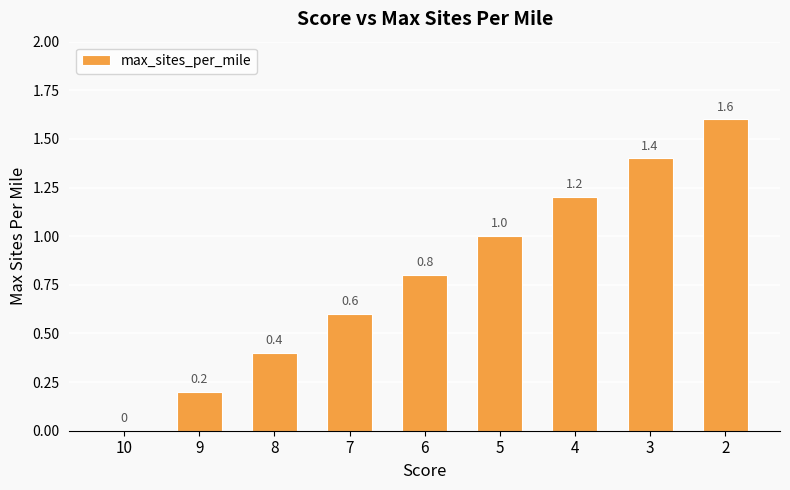

Between 4 and 8, which is larger?

4